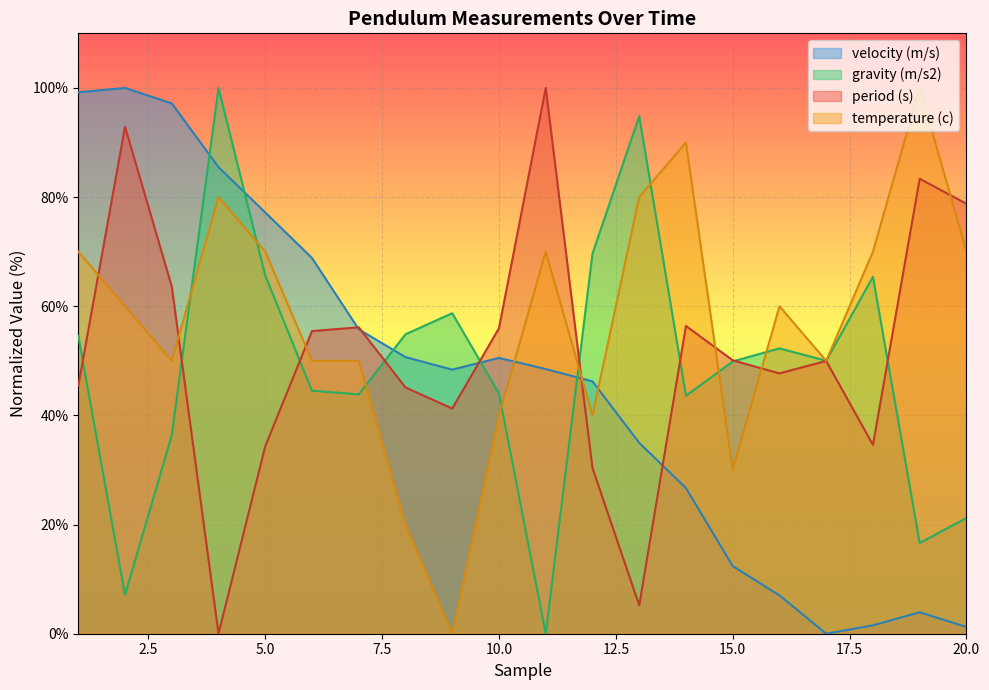

What are all the series names shown in the legend?

velocity (m/s), gravity (m/s2), period (s), temperature (c)